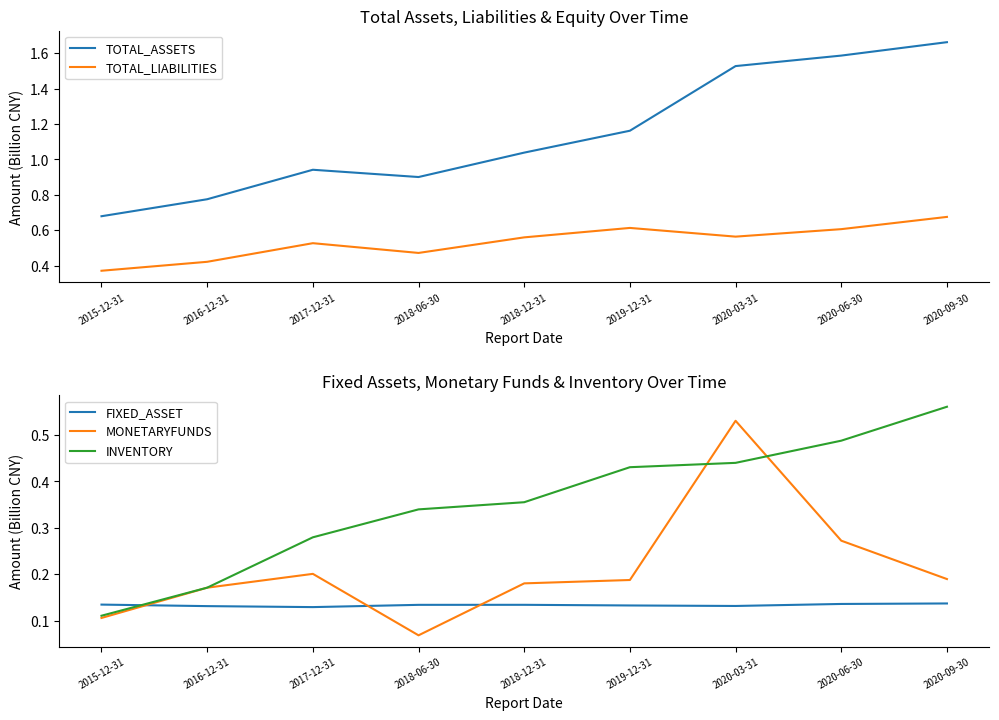

How many data points in TOTAL_ASSETS are above 1?

5